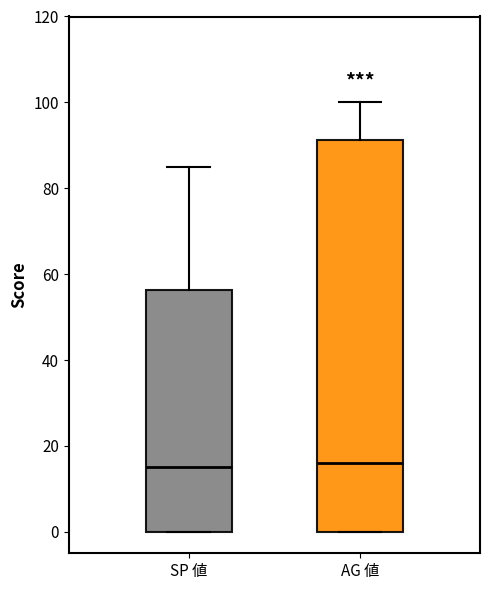

Reading left to right, transcribe this box plot: for each box, give where its median line is, the range the box spans, and where its two whiskers end, as read against the y-axis. The values are not printed on the chart, so give them approximately, as read against the axis.

SP 値: median 16, box 0 to 56, whiskers 0 to 86
AG 値: median 16, box 0 to 92, whiskers 0 to 100